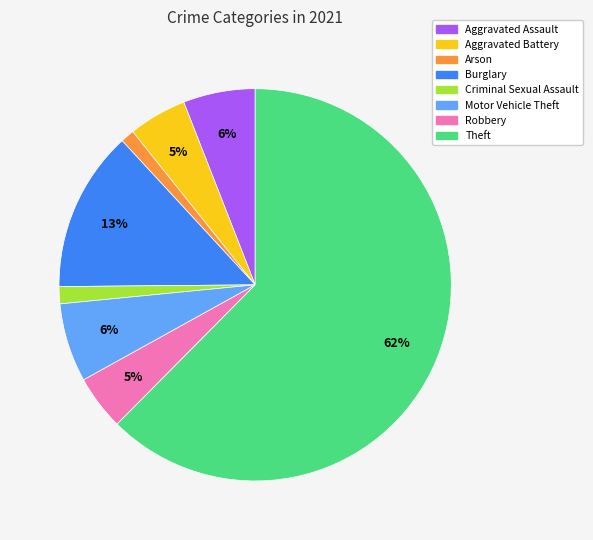

What percentage is the Motor Vehicle Theft slice, to the nearest percent?

6%